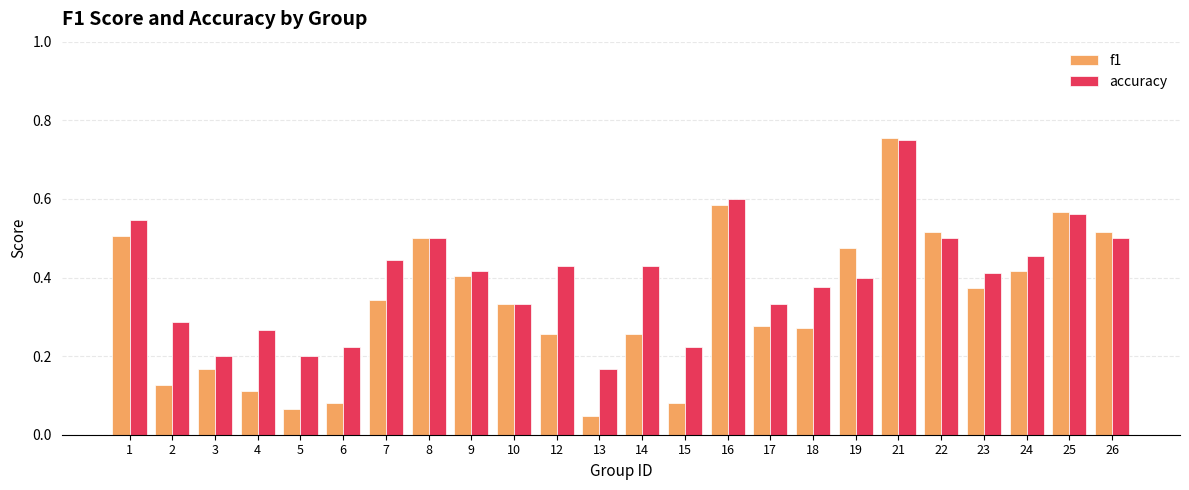

At which label does f1 reach its peak?

21